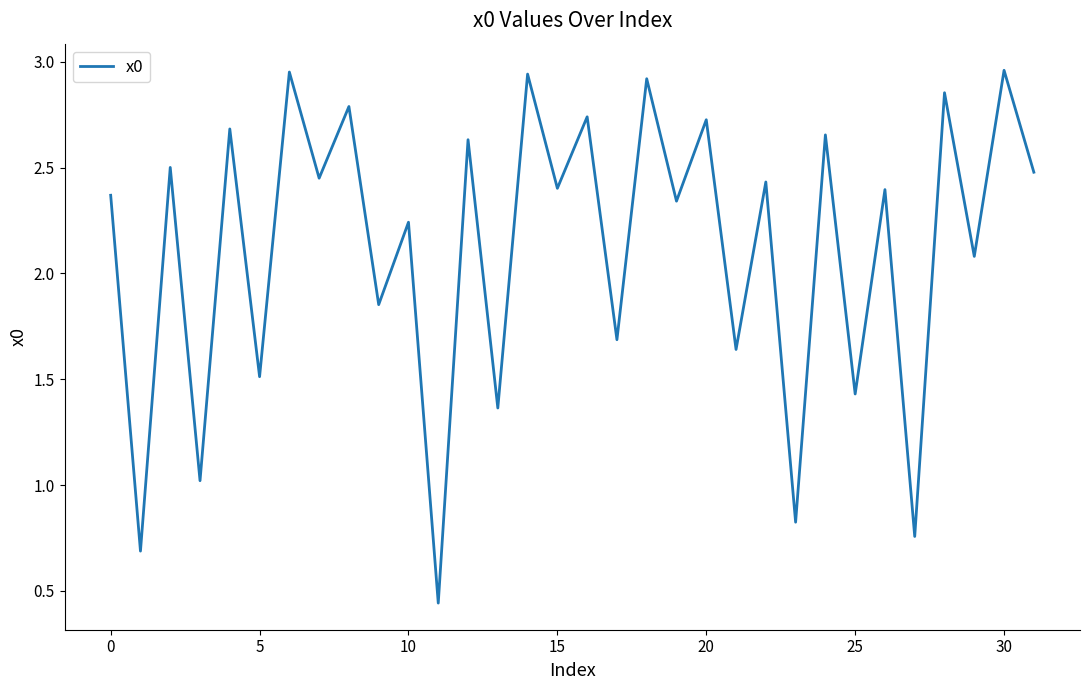

What is the difference between the maximum and minimum values?

2.5